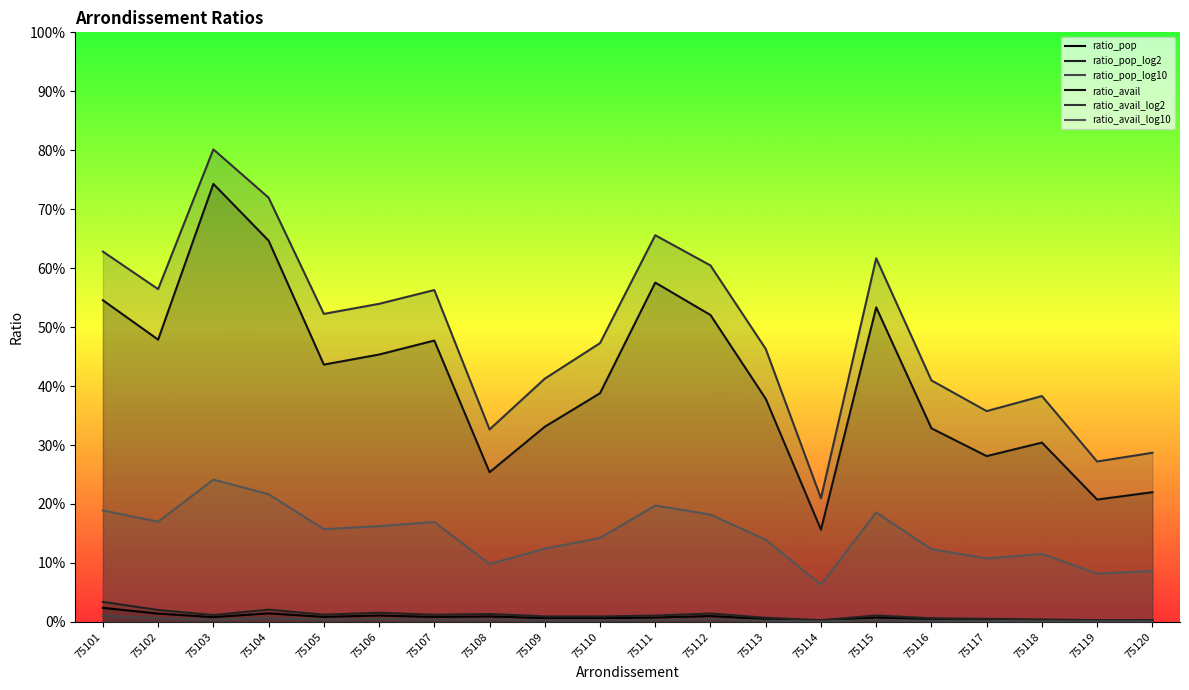

What is the value of the ratio_avail point at the 6th from the left?

0.5